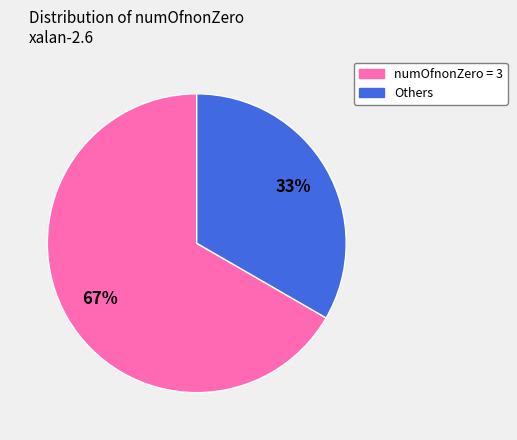

Approximately how many times larger is the value at numOfnonZero = 3 compared to Others?

2.0